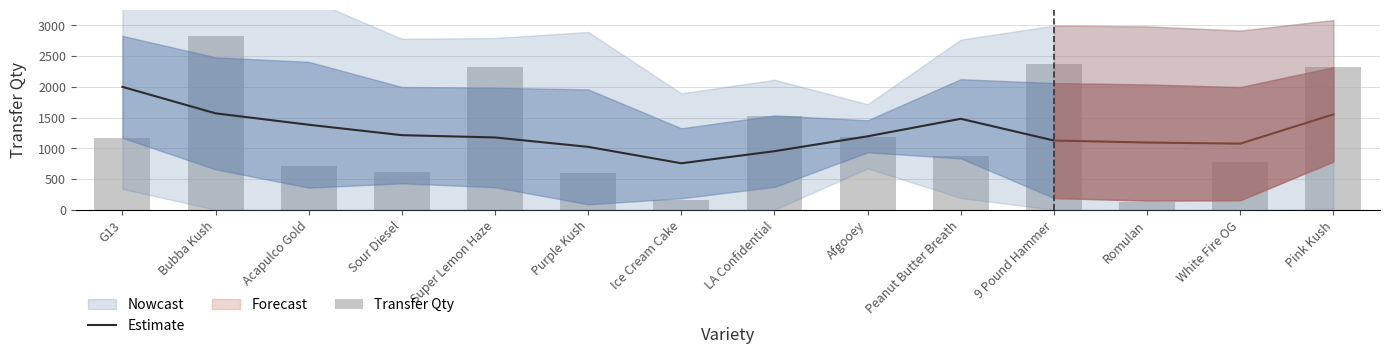

What is the difference between the maximum and second lowest values in the Transfer Qty series?

2676.0